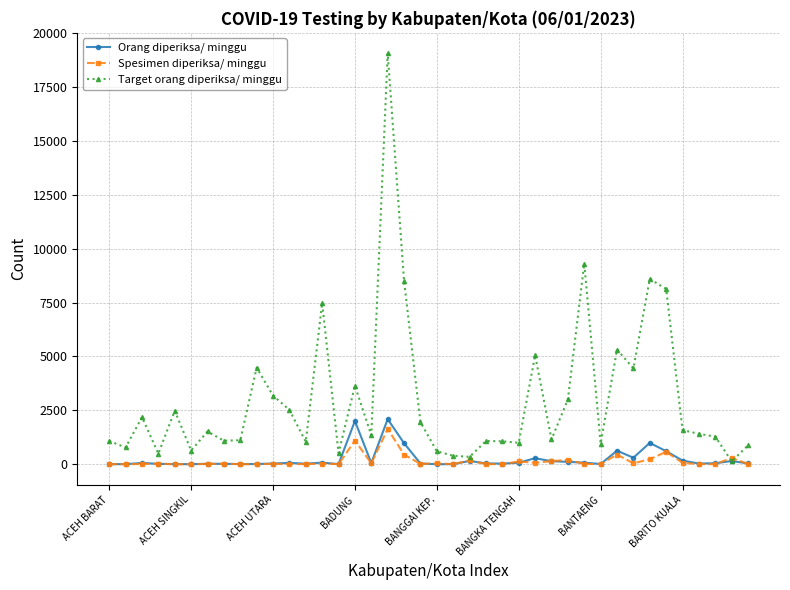

Which series has the widest spread of values?

Target orang diperiksa/ minggu